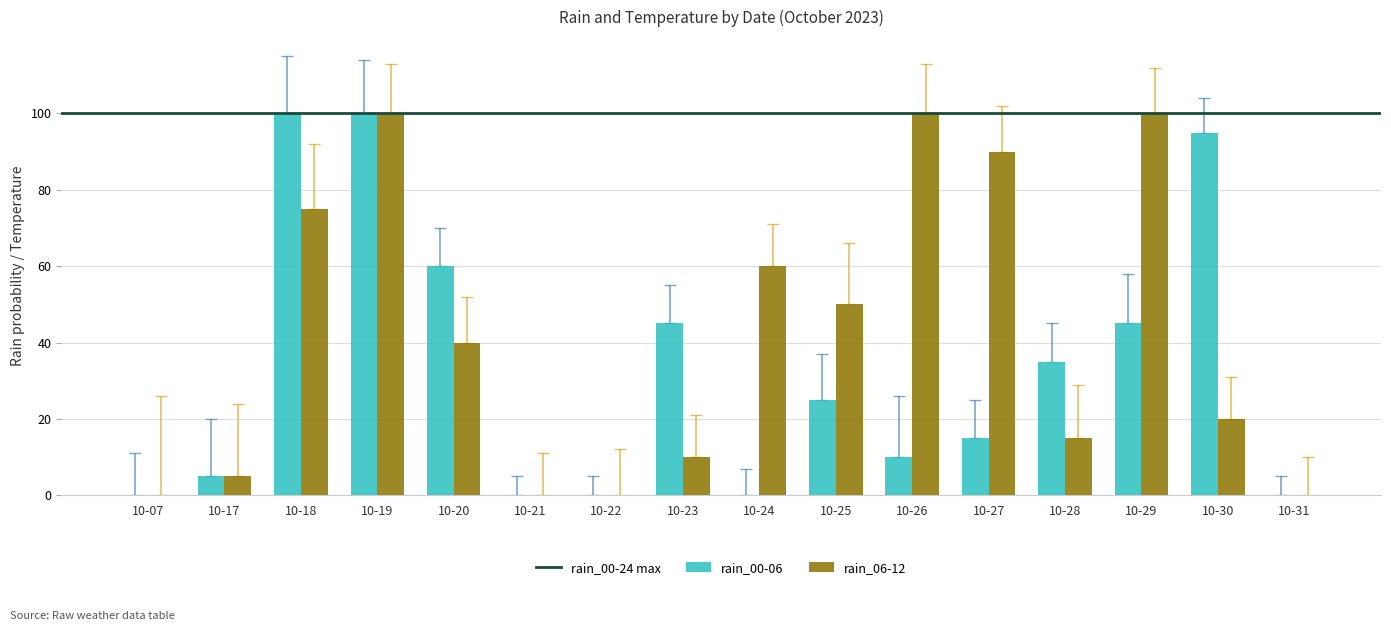

What is the sum of all rain_06-12 values?

665